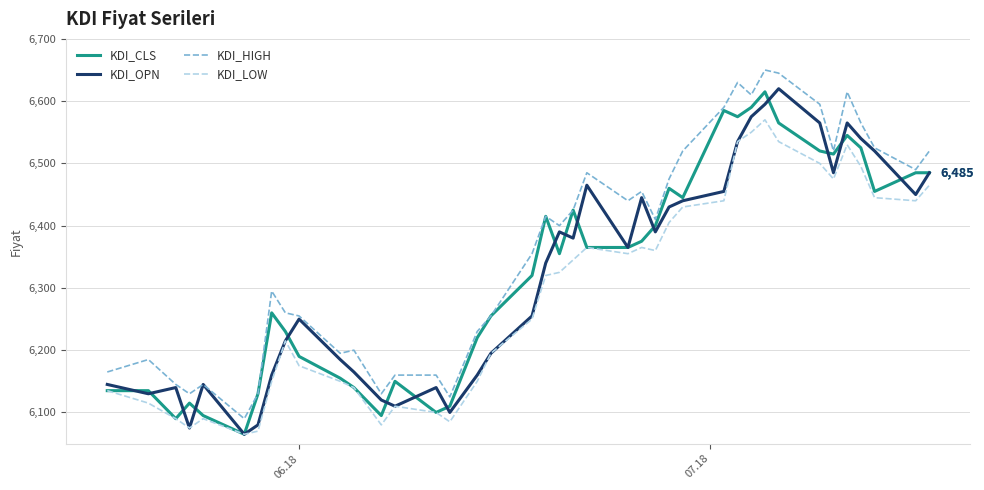

True or false: KDI_LOW and KDI_HIGH cross at least once.

False